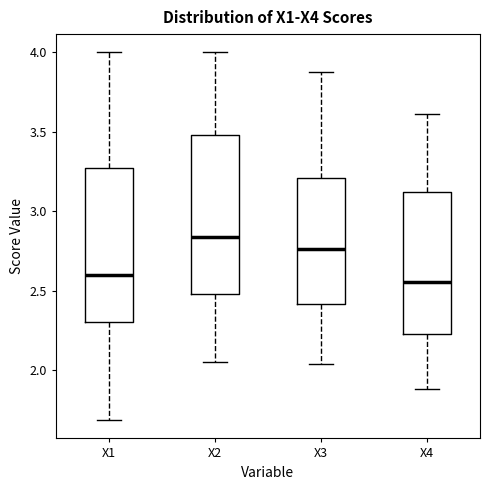

Where is the upper edge of the box for X1 on the y-axis? The values are not printed on the chart, so give them approximately, as read against the axis.

3.25